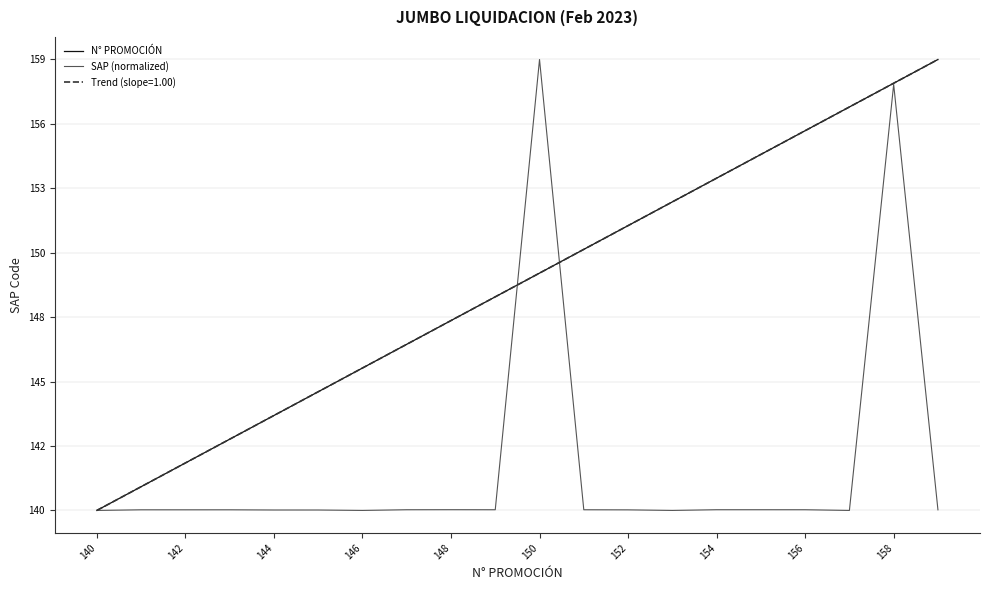

Does the chart display data point markers on the line(s)?

No